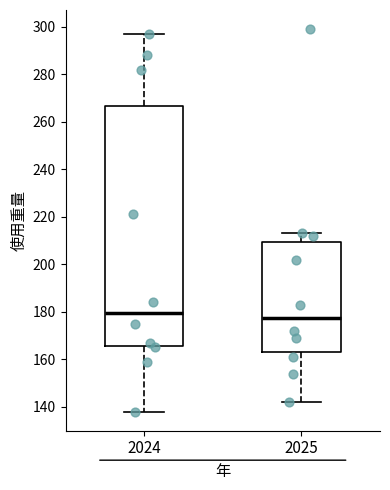

Reading left to right, transcribe this box plot: for each box, give where its median line is, the range the box spans, and where its two whiskers end, as read against the y-axis. The values are not printed on the chart, so give them approximately, as read against the axis.

2024: median 180, box 166 to 266, whiskers 138 to 298
2025: median 178, box 164 to 210, whiskers 142 to 214